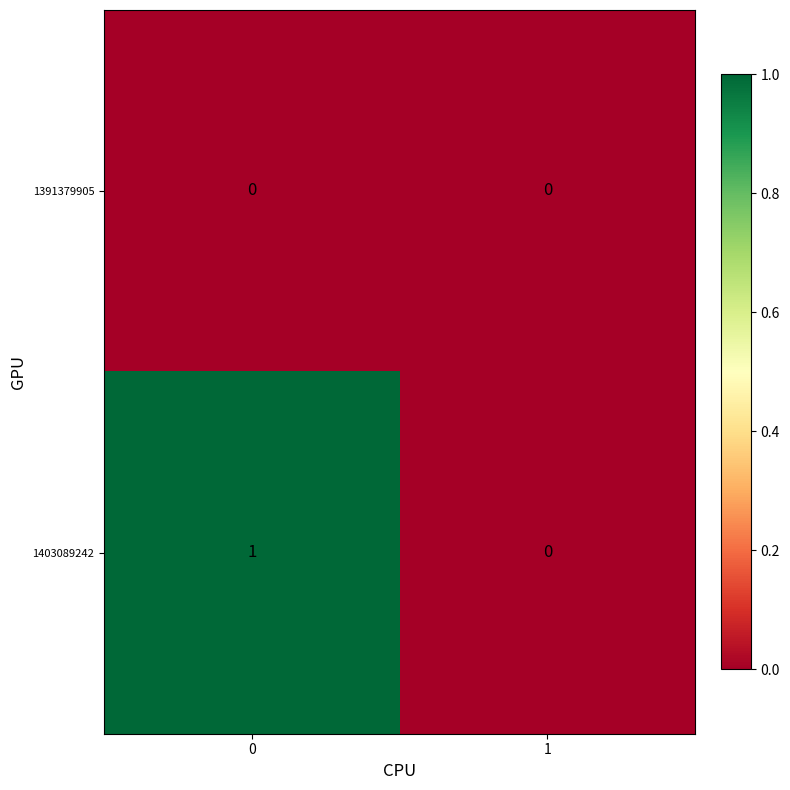

Which series changed the most between 0 and 1?

1403089242